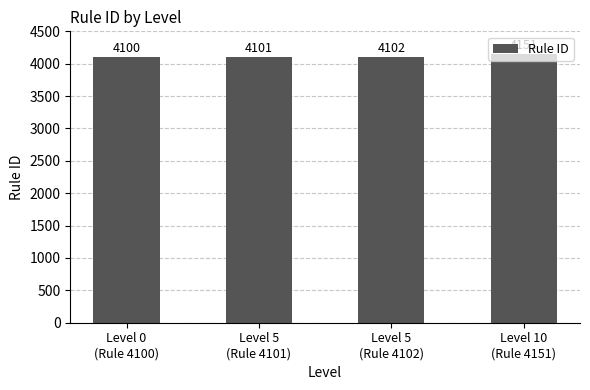

How many values are below 4102?

2